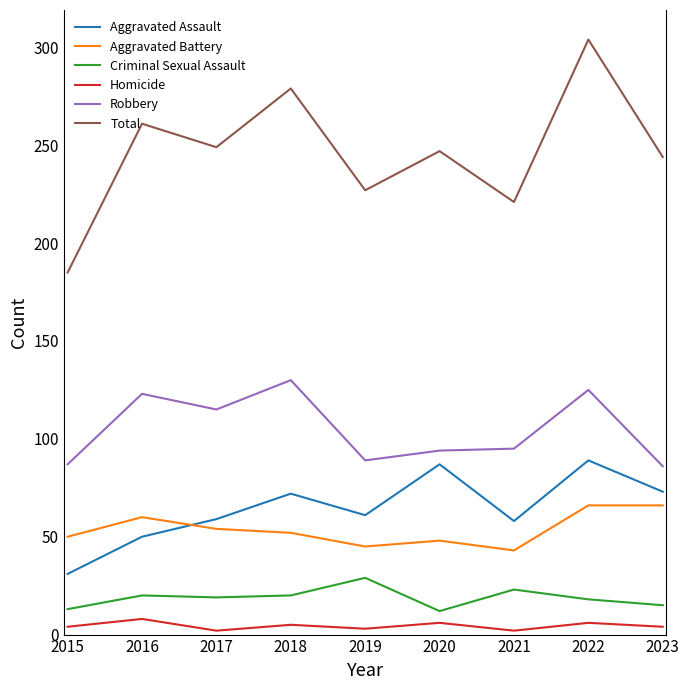

Which series has the largest total across all categories?

Total